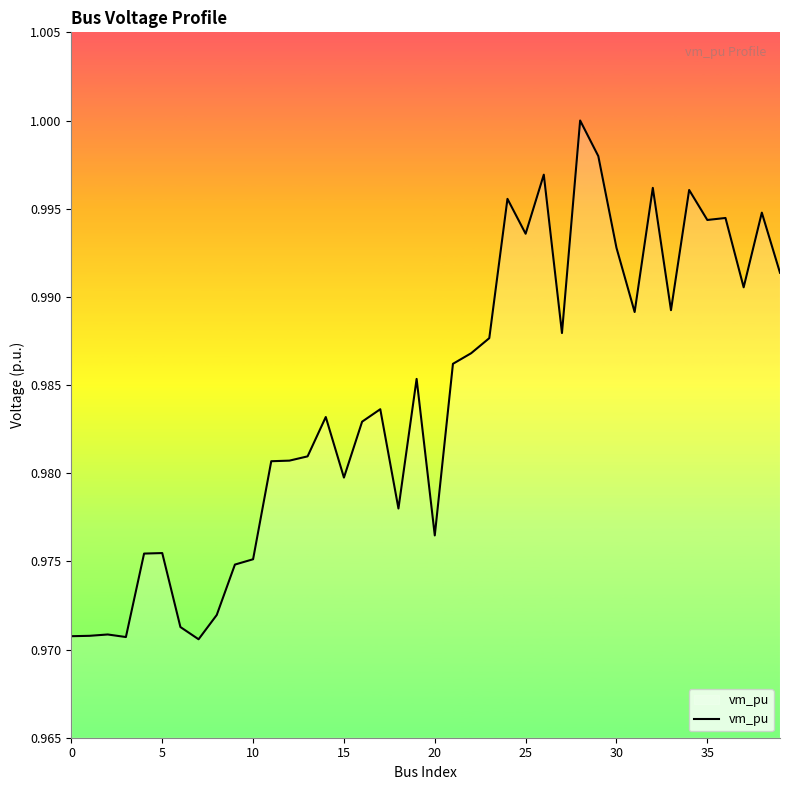

Does the chart display data point markers on the line(s)?

No